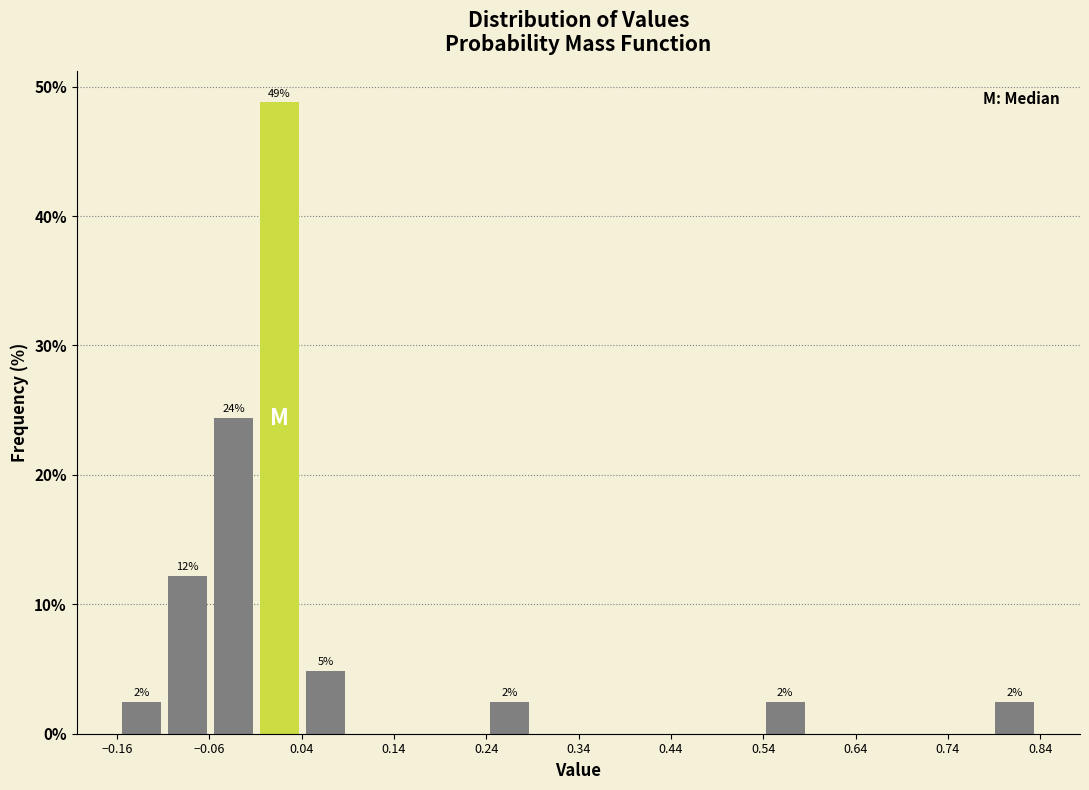

Over which range of the x-axis is the bar tallest?

-0.01 to 0.04